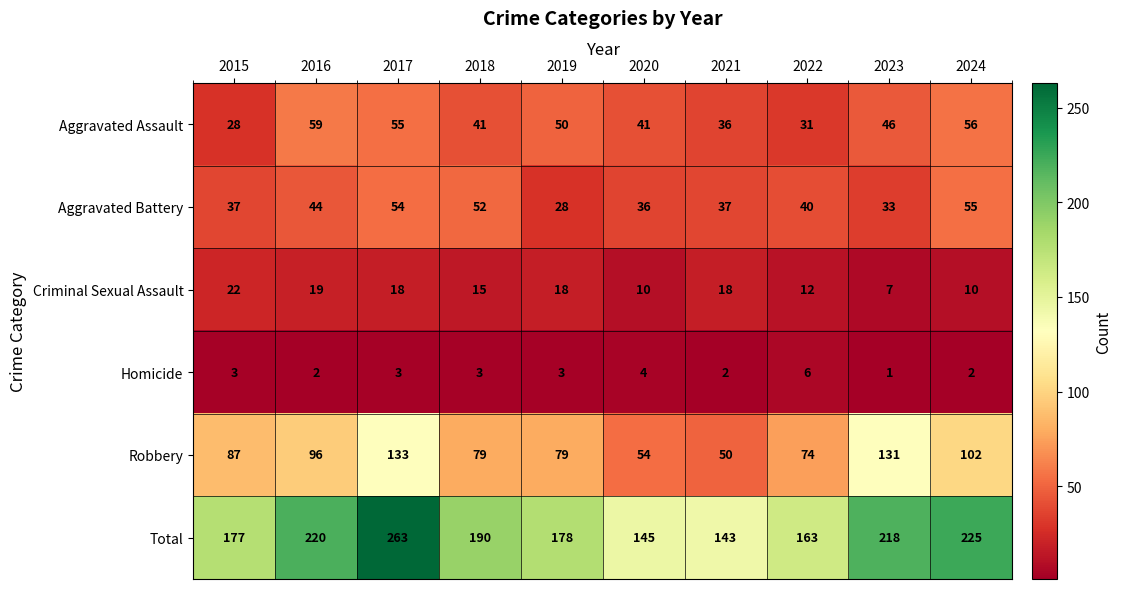

How many values in the Aggravated Battery series are below 40?

5